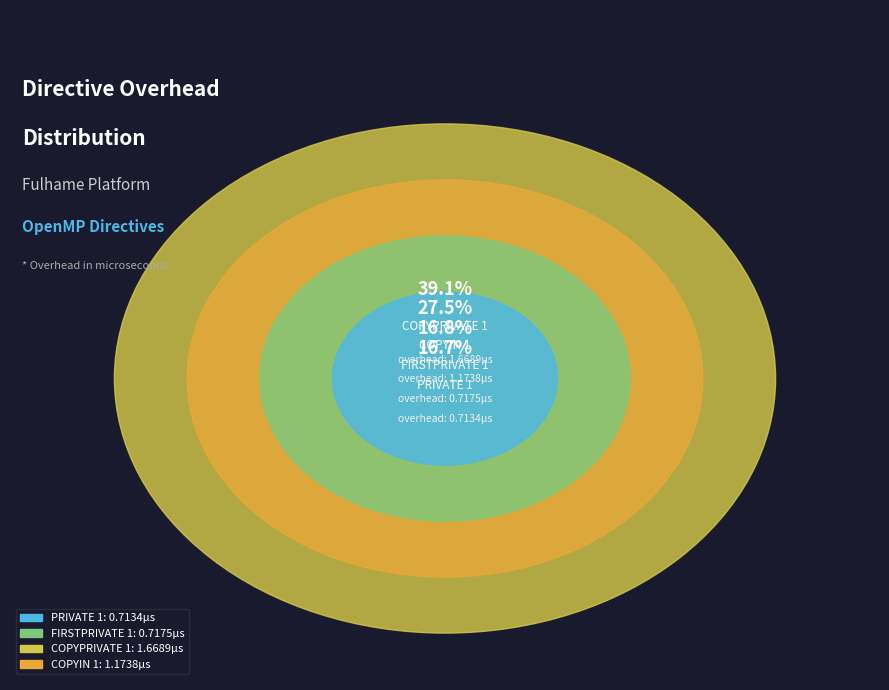

Is there a majority slice in this chart?

No